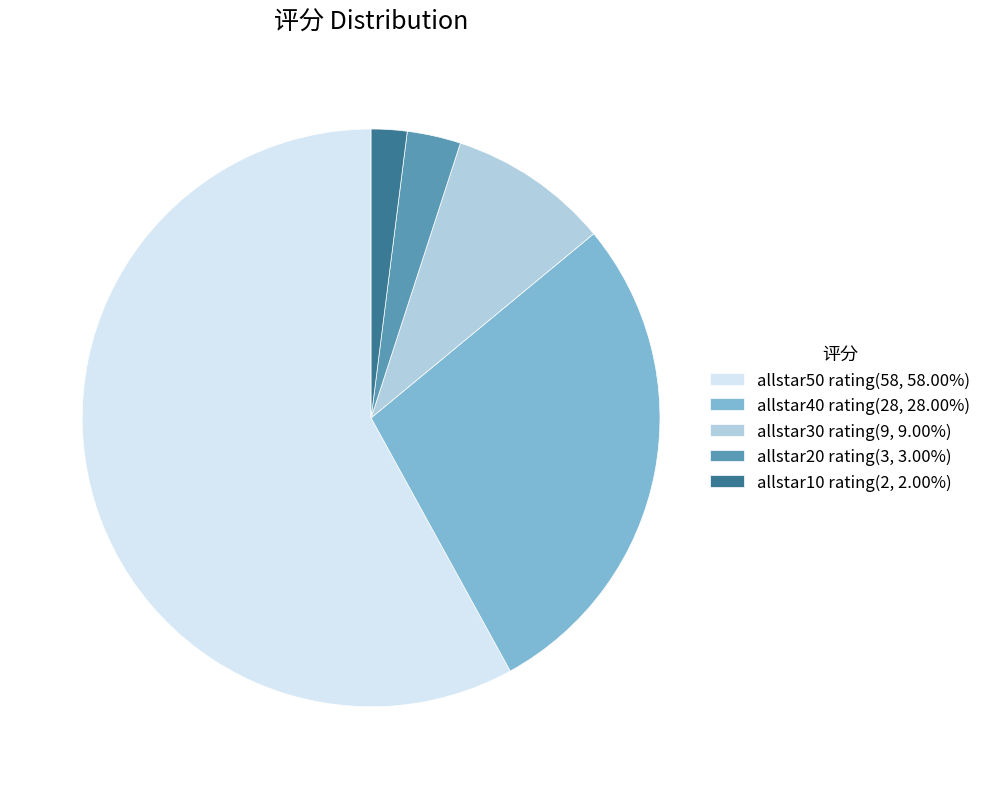

How many slices are in this pie chart?

5